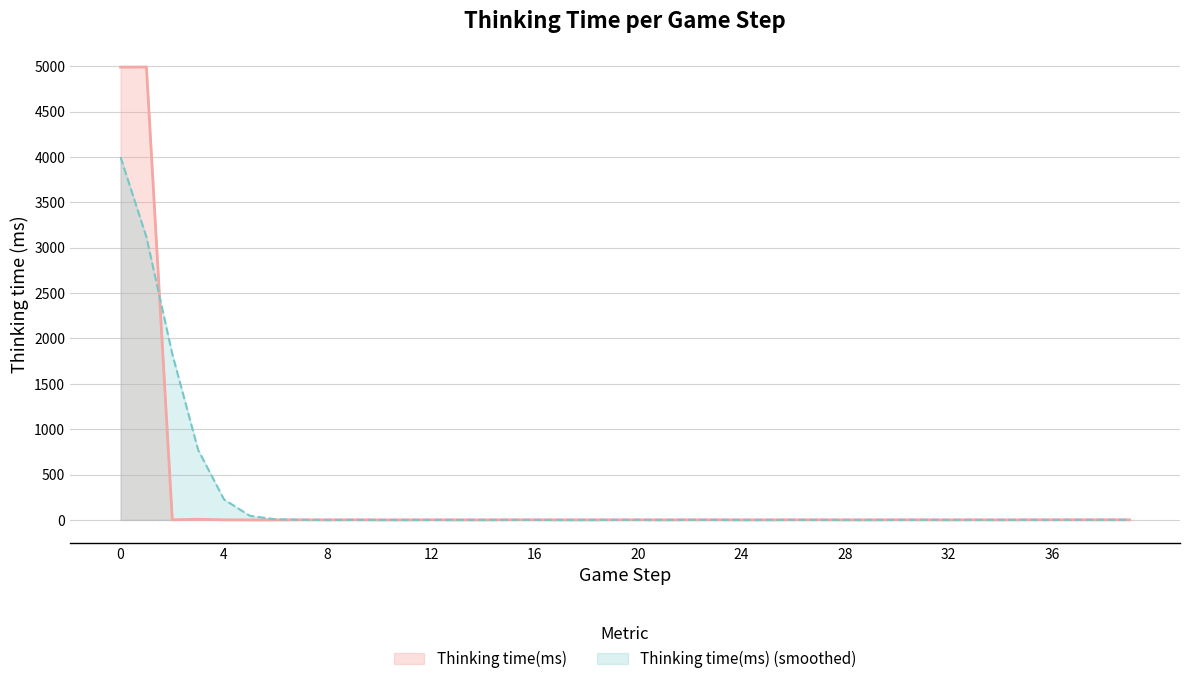

The chart shows a value of 1 at 9. True or false?

True